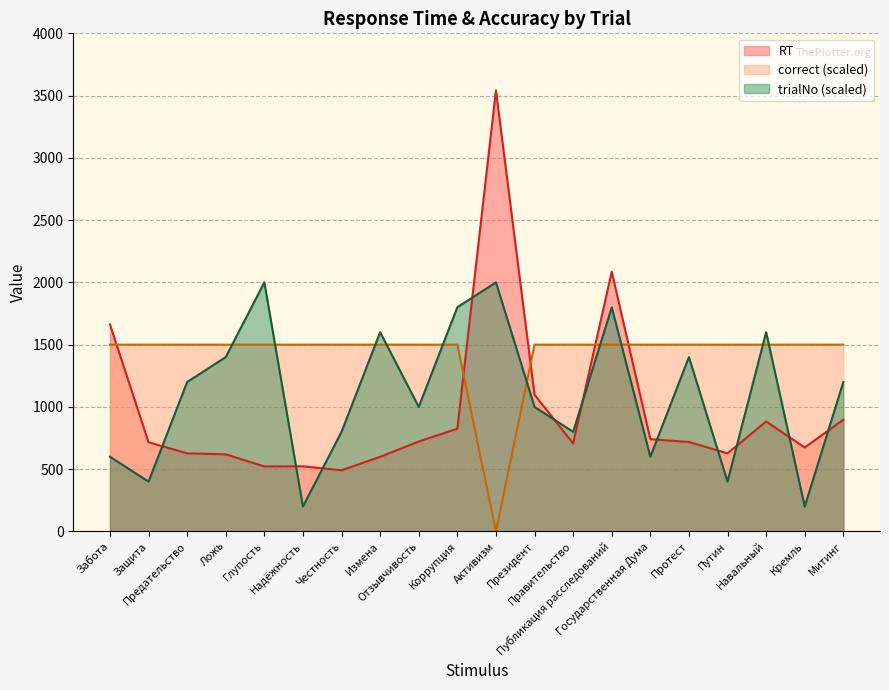

What is the sum of the correct values at Публикация расследований and Навальный?

3000